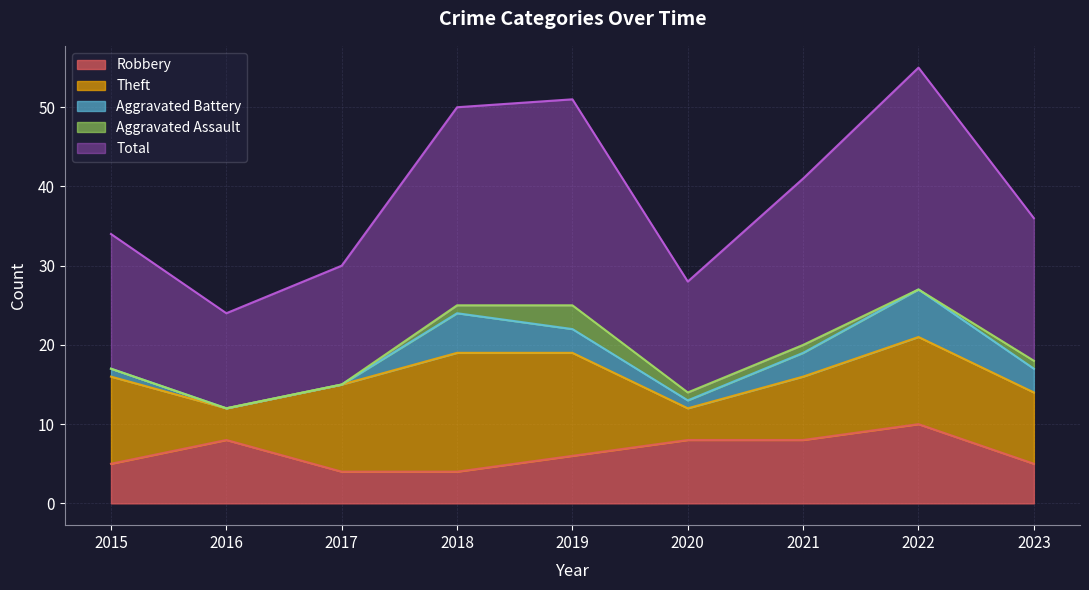

List the labels in order of Aggravated Battery value, largest first.

2022, 2018, 2019, 2021, 2023, 2015, 2020, 2016, 2017